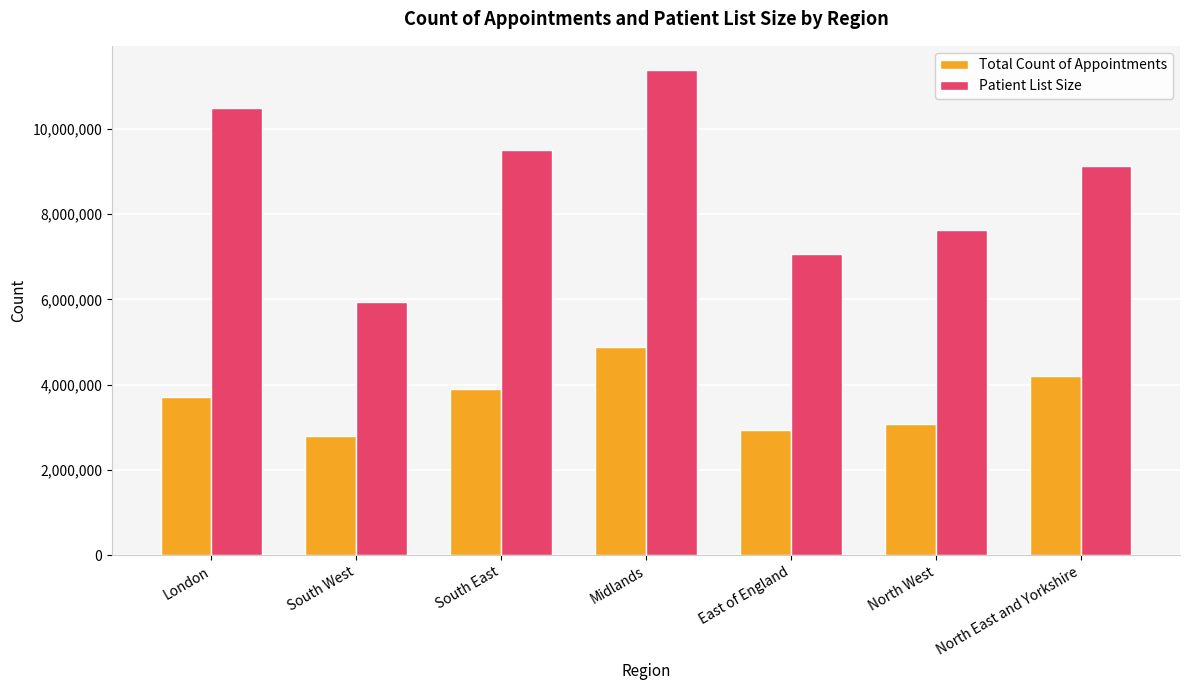

Which category has the highest value in the Patient List Size series?

Midlands